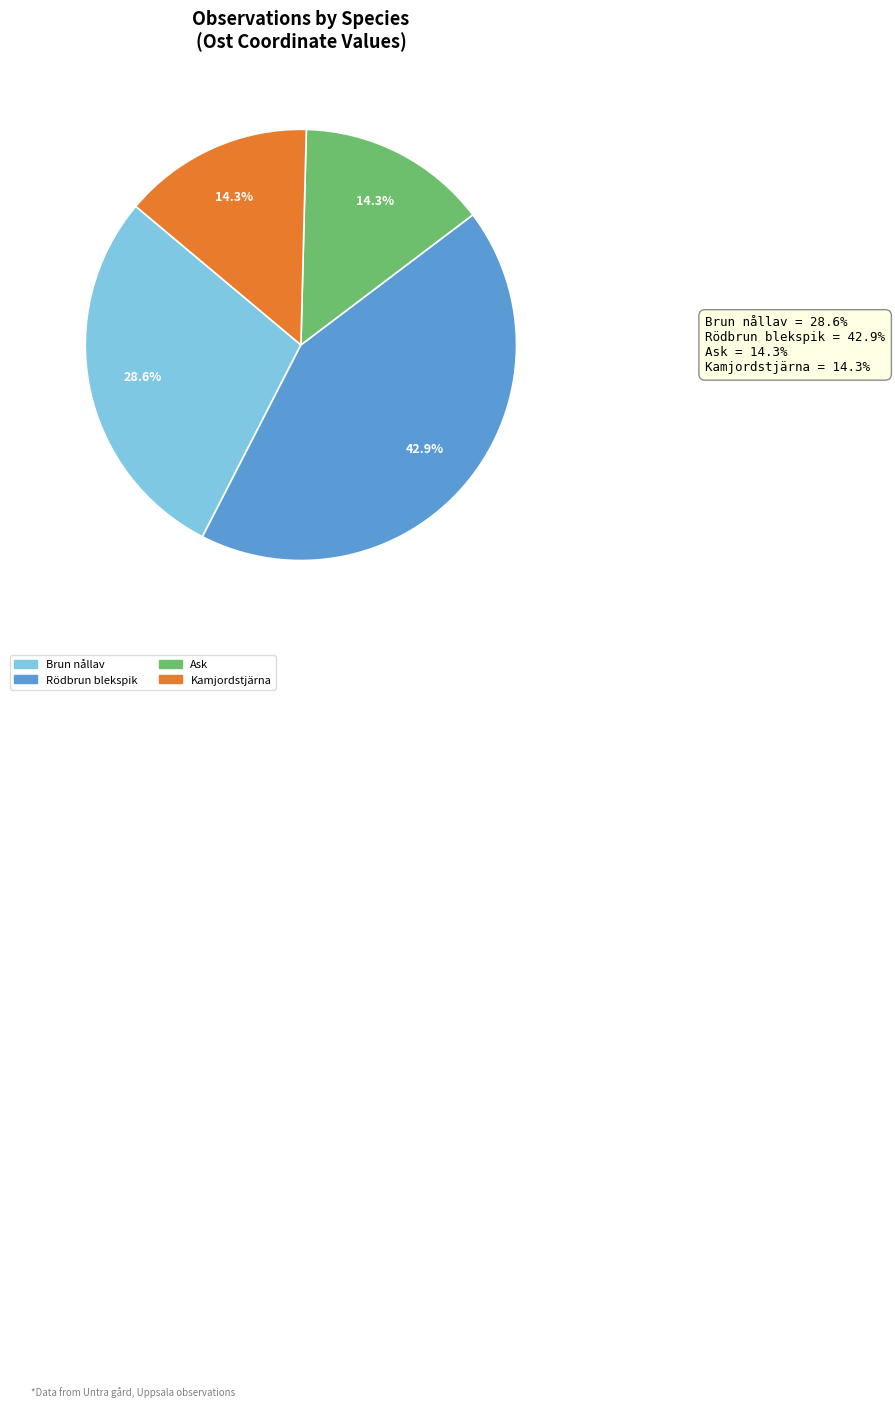

How many slices are in this pie chart?

4